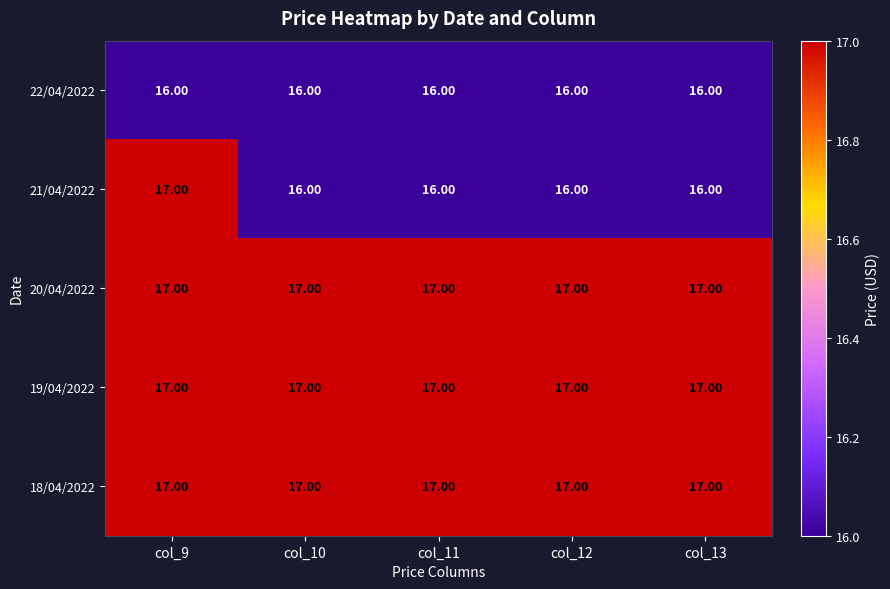

What is the average value of the 21/04/2022 series?

16